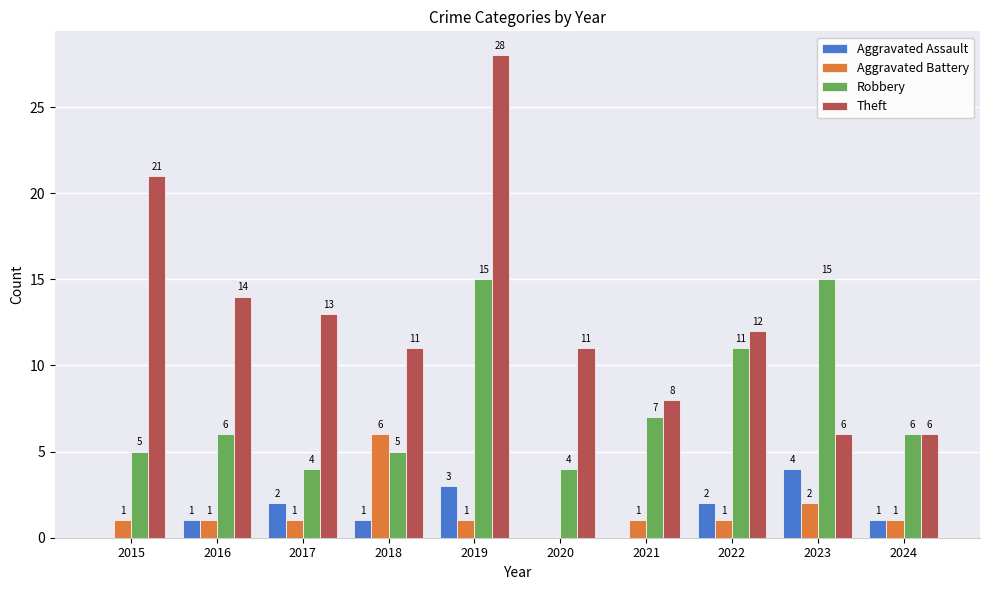

Which series has the largest total across all categories?

Theft